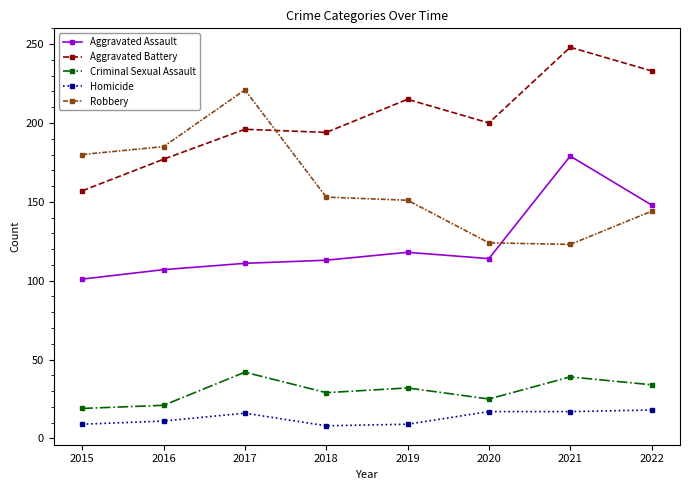

Rank the series by their maximum value, from lowest to highest.

Homicide, Criminal Sexual Assault, Aggravated Assault, Robbery, Aggravated Battery